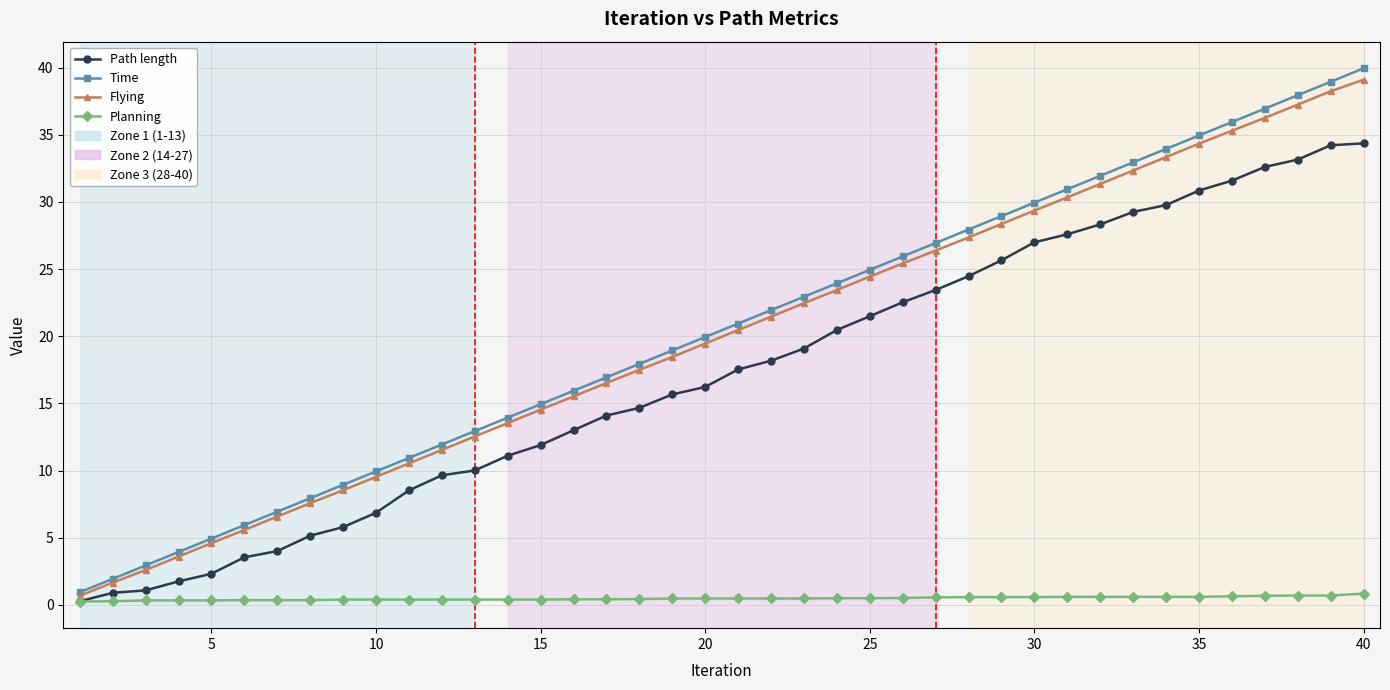

What is the minimum value for Time?

0.9